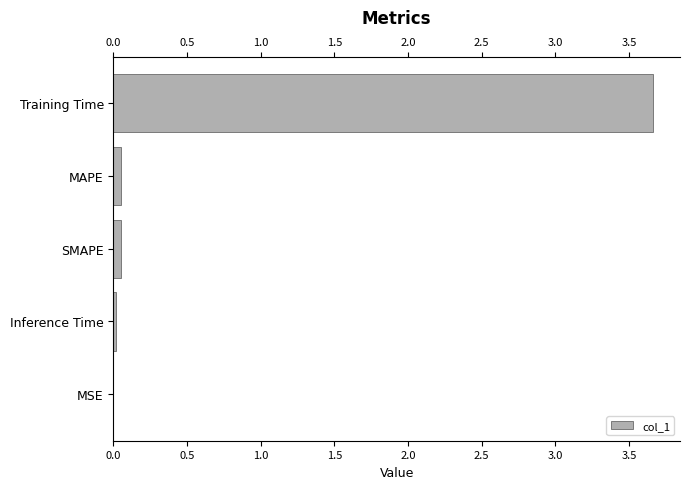

What is the greatest value displayed?

3.7